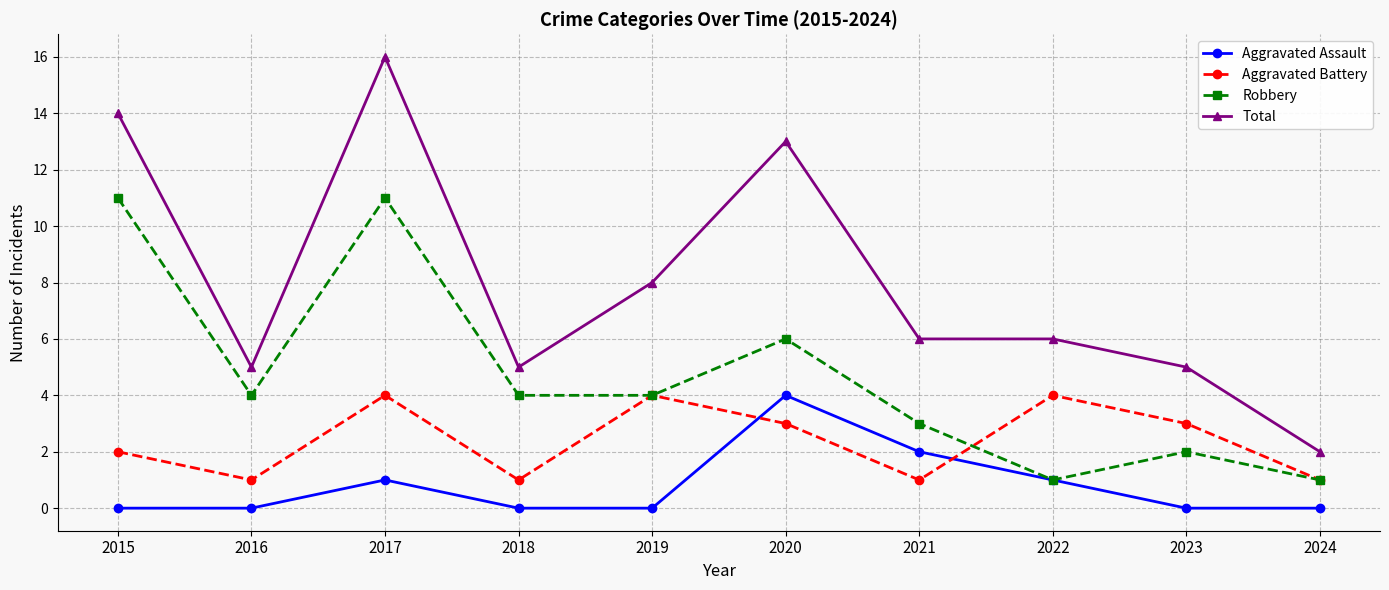

At which category is the sum across all series the highest?

2017